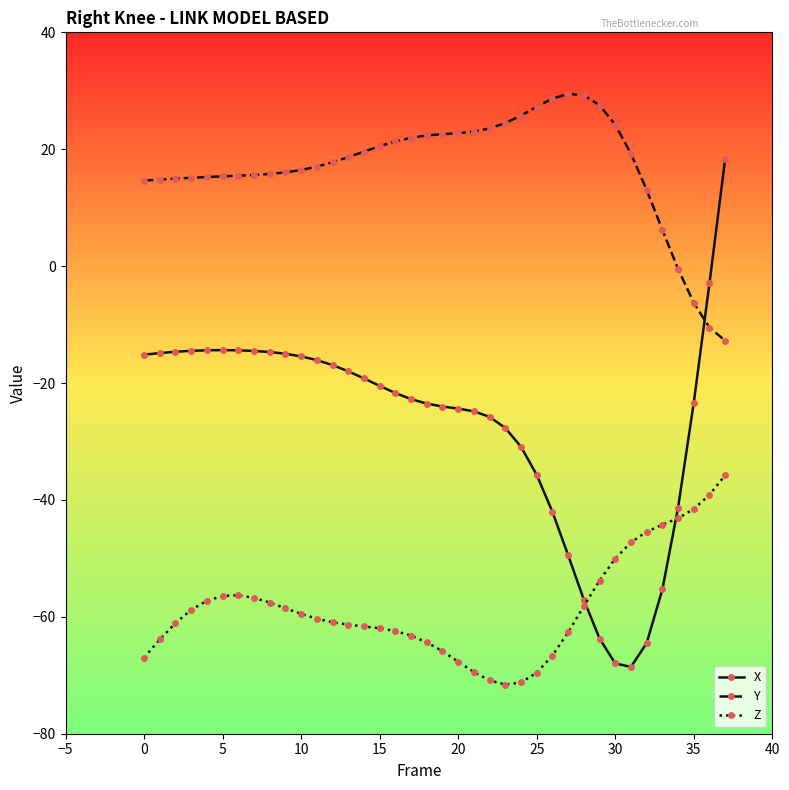

What is the value of the Y point at the 17th from the left?

21.3